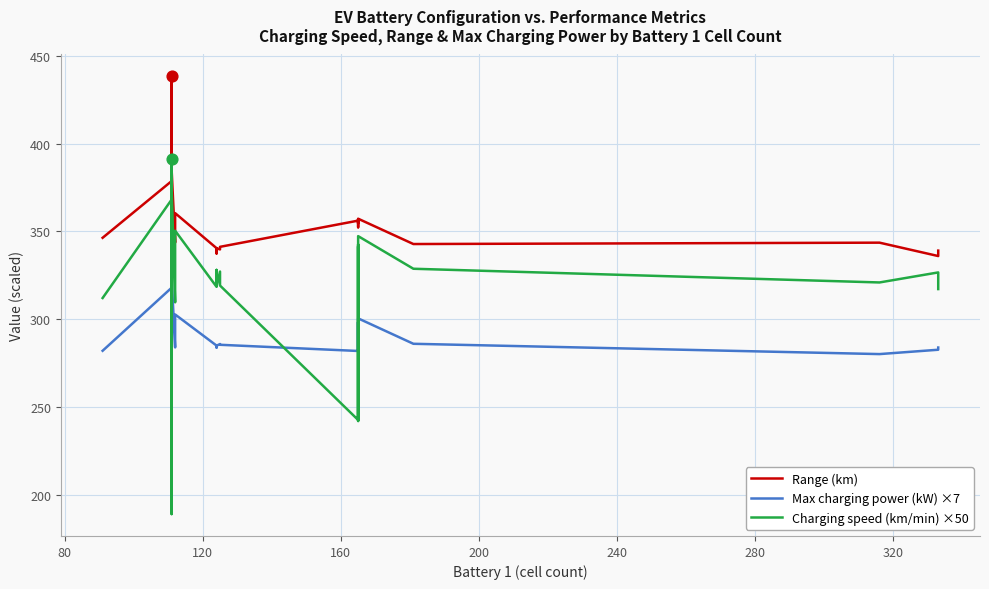

Which series contains the lowest Y value?

Charging speed (km/min) ×50